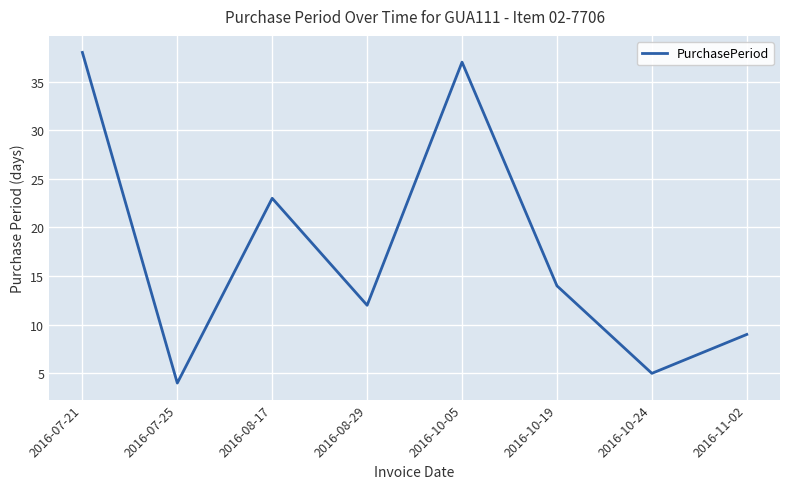

What is the change in value from 2016-10-24 to 2016-11-02?

+4